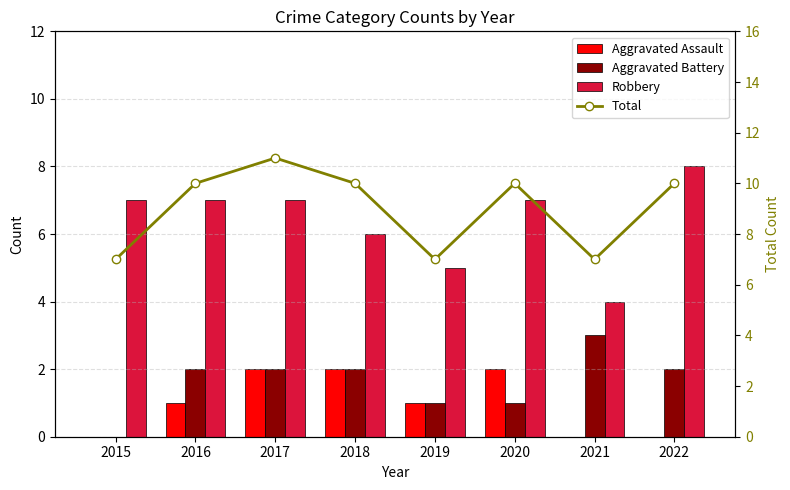

At how many categories does at least one series exceed 8?

5